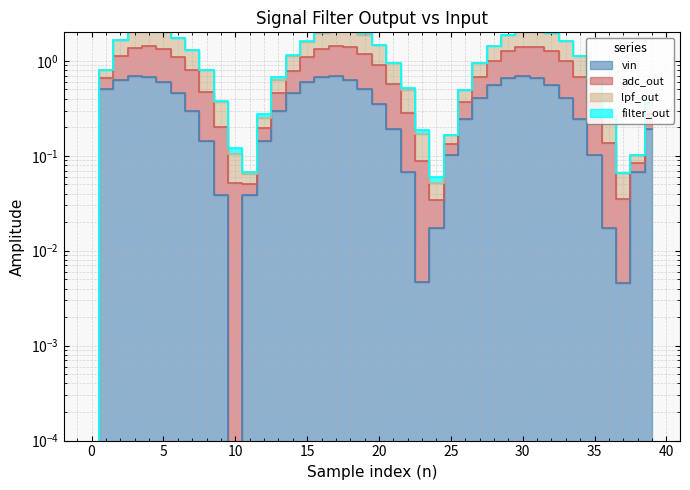

What is the value of the lpf_out point at the 39th from the left?

0.1